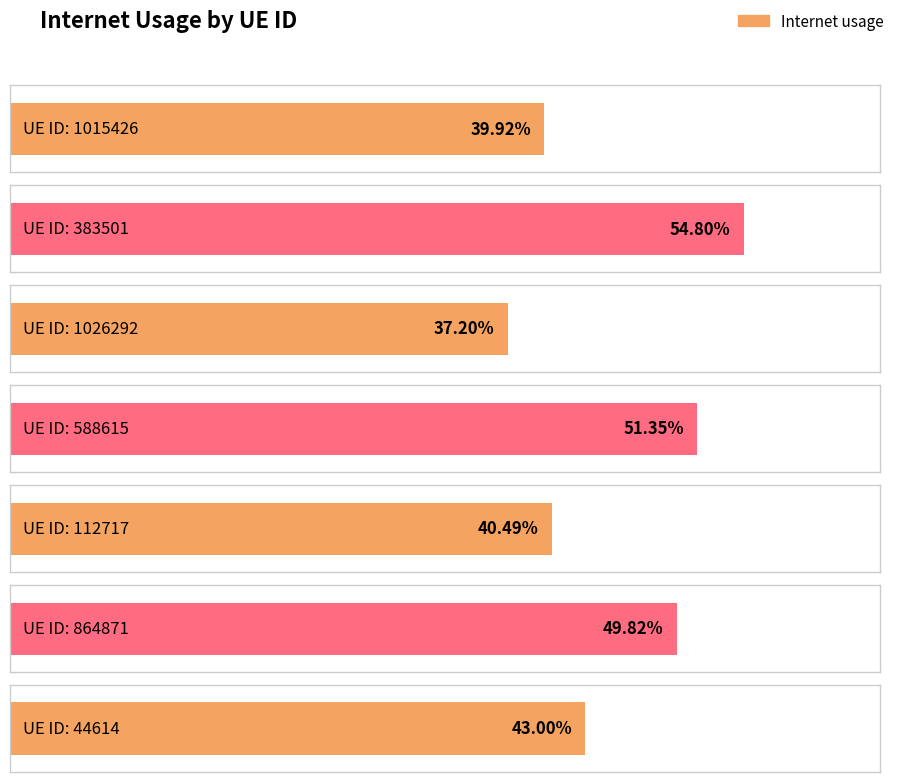

How many bars are there in total?

7